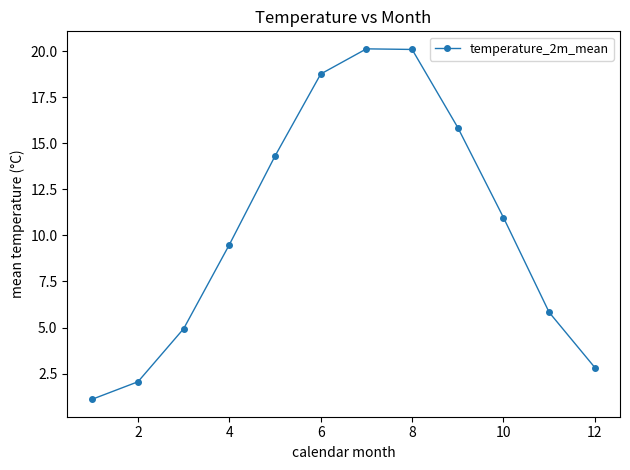

What is the greatest value displayed?

20.1